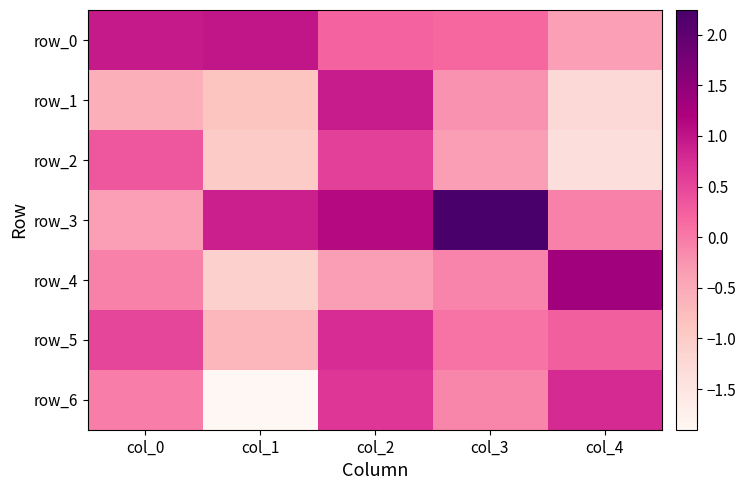

Reading left to right, what are all the values shown in this chart?

row_0: col_0=0.9	col_1=1.0	col_2=0.2	col_3=0.2	col_4=-0.4
row_1: col_0=-0.6	col_1=-0.9	col_2=0.9	col_3=-0.2	col_4=-1.3
row_2: col_0=0.3	col_1=-1.0	col_2=0.5	col_3=-0.3	col_4=-1.4
row_3: col_0=-0.4	col_1=0.9	col_2=1.1	col_3=2.2	col_4=-0.1
row_4: col_0=-0.1	col_1=-1.1	col_2=-0.3	col_3=-0.1	col_4=1.3
row_5: col_0=0.5	col_1=-0.7	col_2=0.8	col_3=0.1	col_4=0.3
row_6: col_0=-0.0	col_1=-1.9	col_2=0.7	col_3=-0.1	col_4=0.8